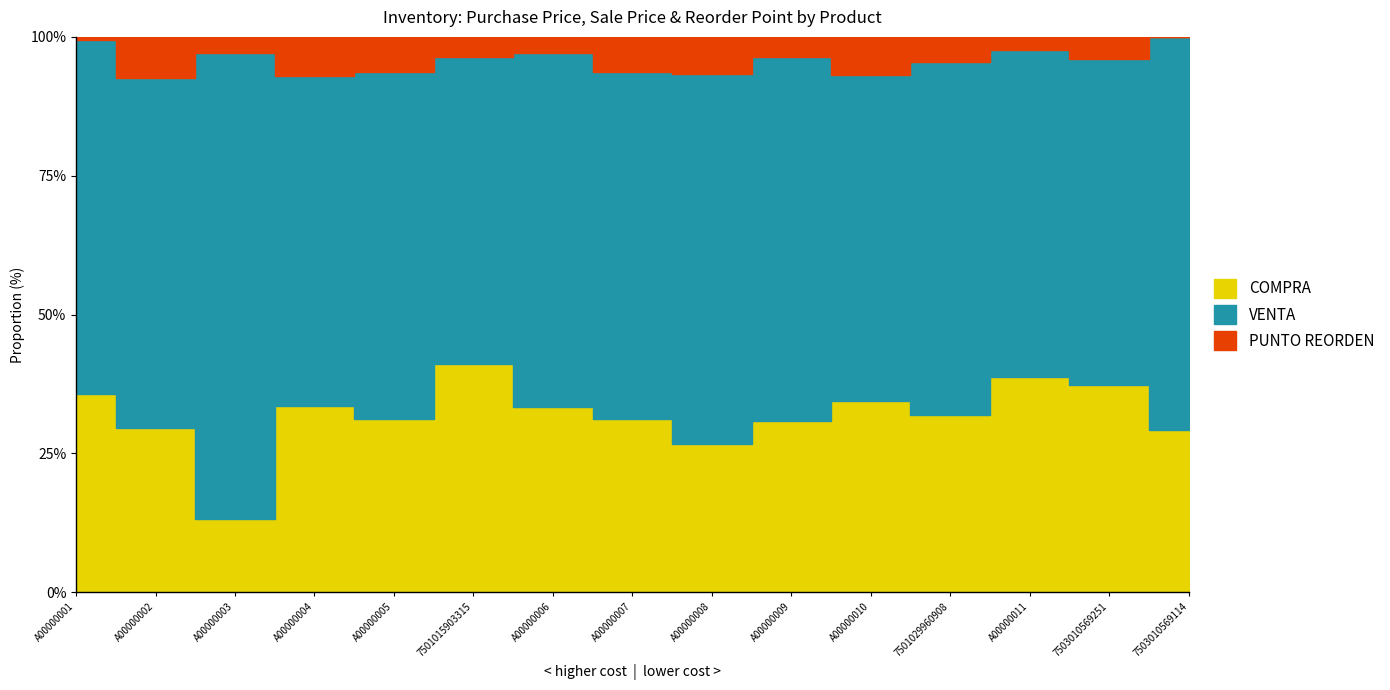

True or false: VENTA has more than 2 interior local peaks.

True